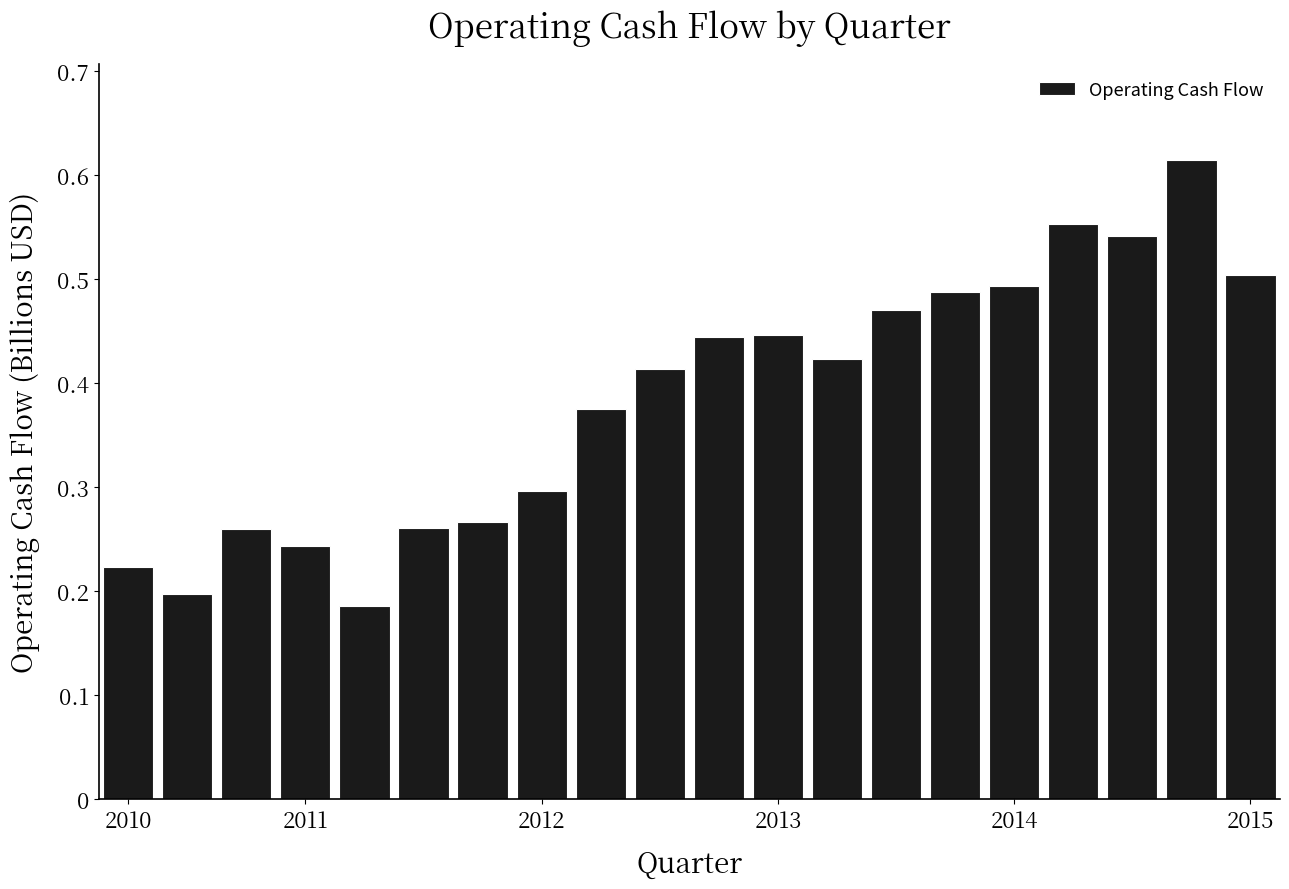

What is the sum of all values?

7.7